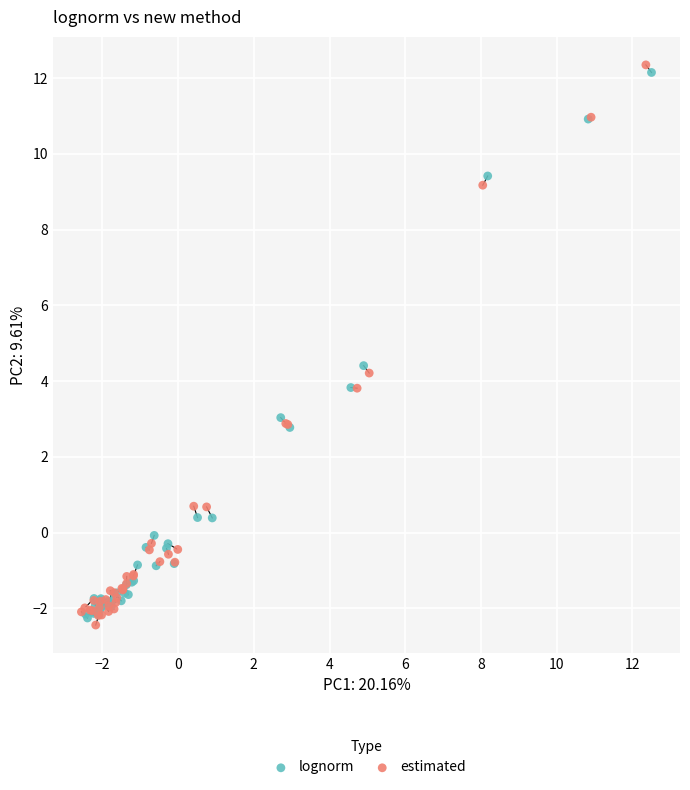

Which series has the largest Y range (max minus min)?

estimated